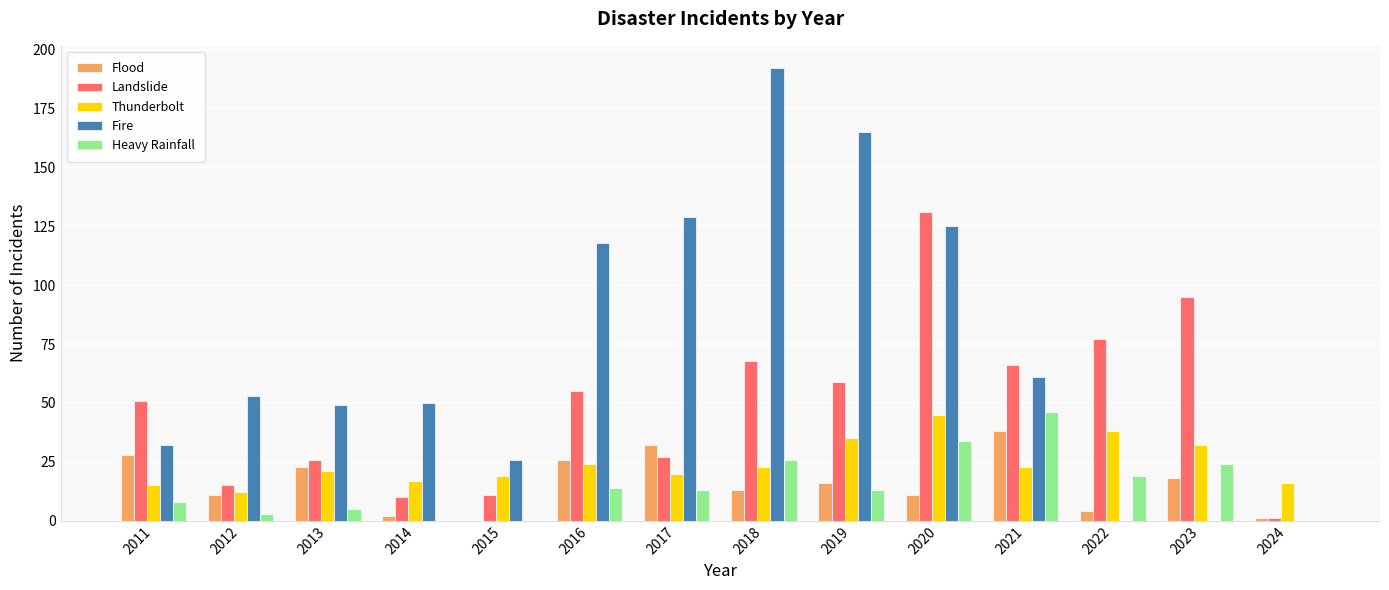

Read the Landslide value at 2018.

68